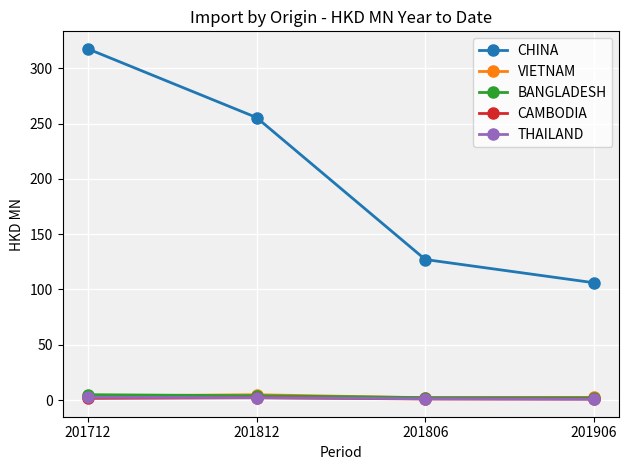

Which series has the widest spread of values?

CHINA